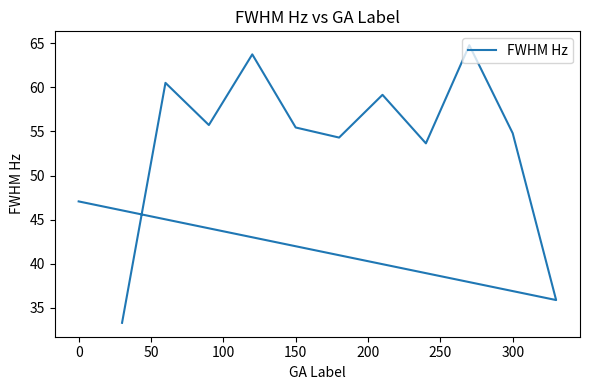

Between 300 and 11, which is larger?

300